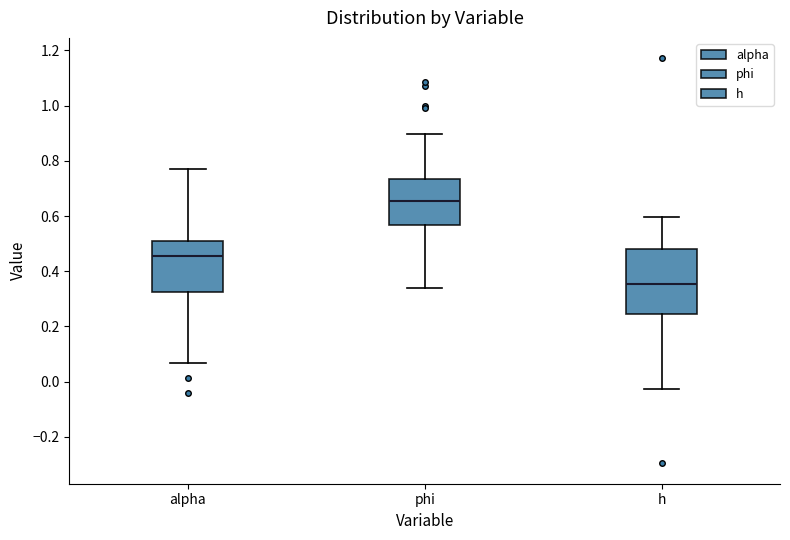

Which box is the tallest, from its lower edge to its upper edge?

h